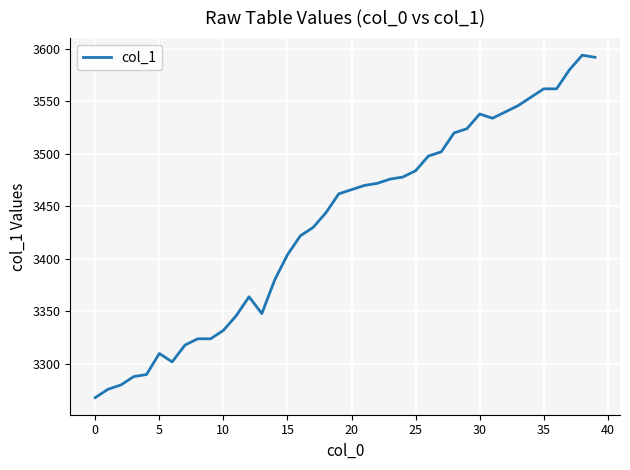

What is the difference between the maximum and minimum values?

326